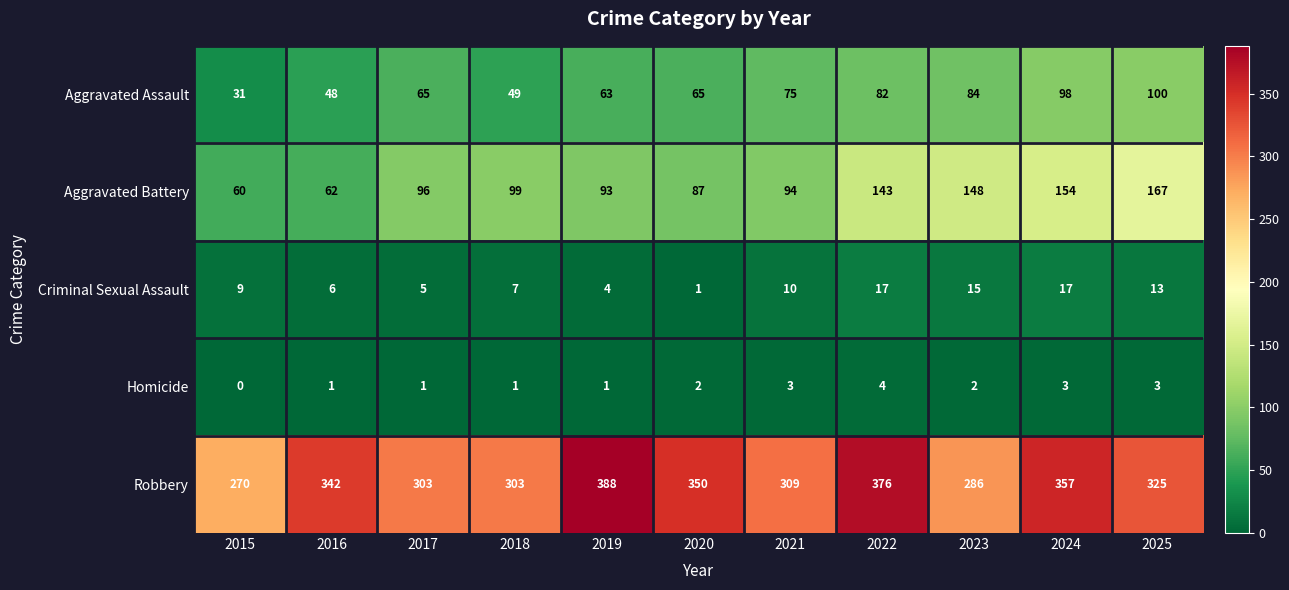

The Aggravated Battery series shows 50 at 2022. True or false?

False